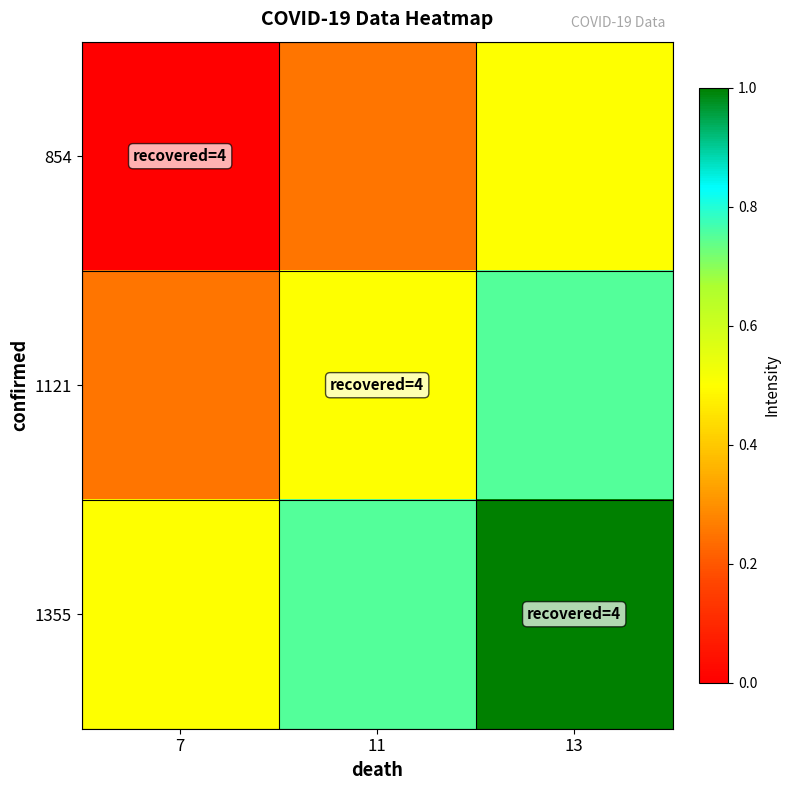

Which series has the widest spread of values?

854